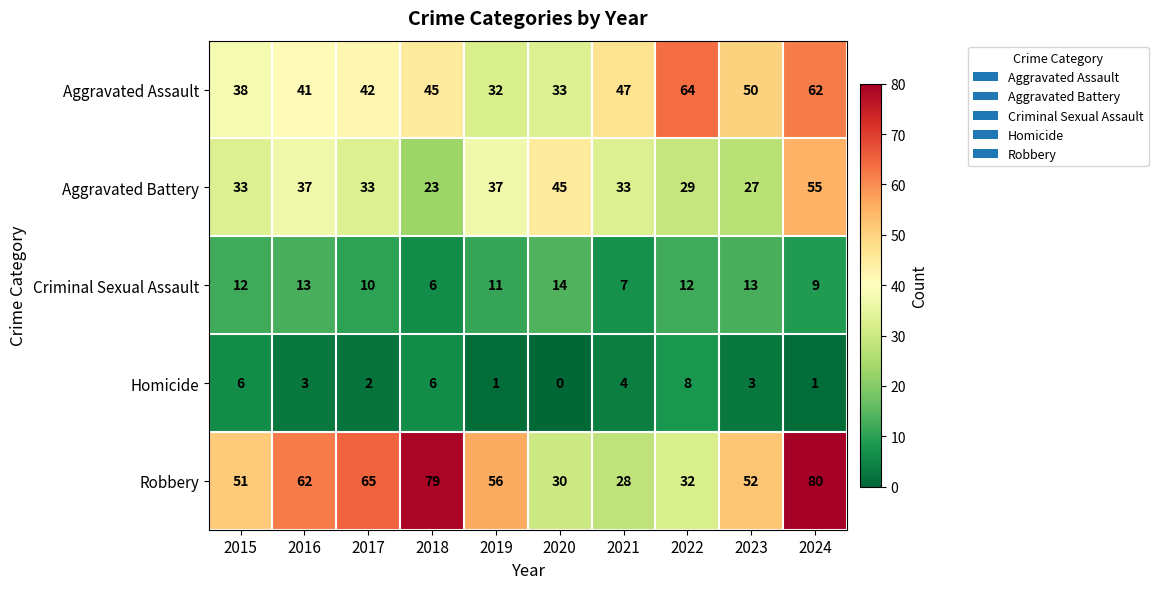

At which category does the chart reach its peak across all series?

2024